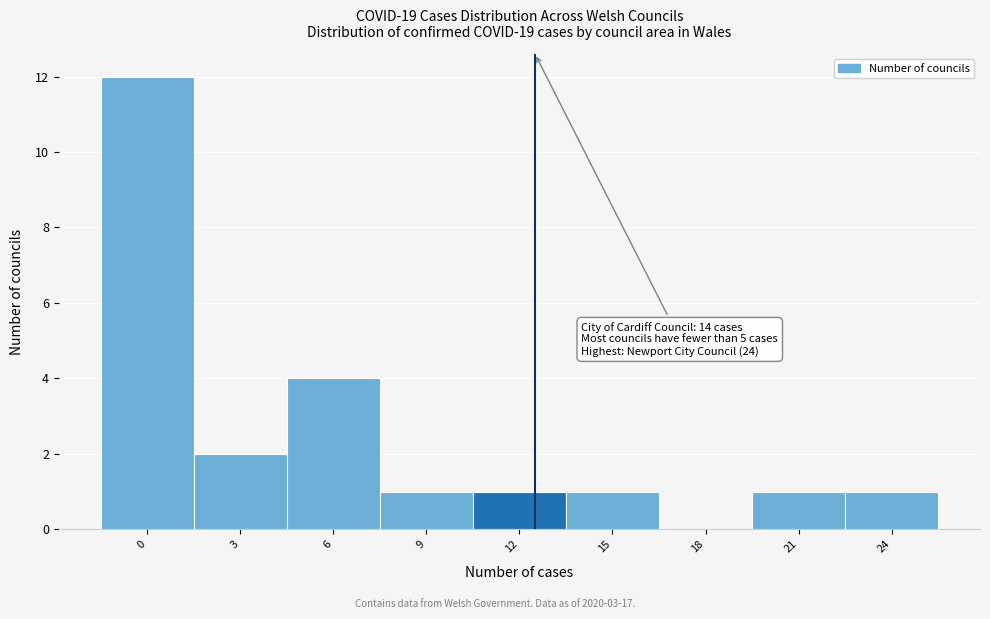

Reading right to left, list all the values displayed in this chart.

24=1	21=1	18=0	15=1	12=1	9=1	6=4	3=2	0=12